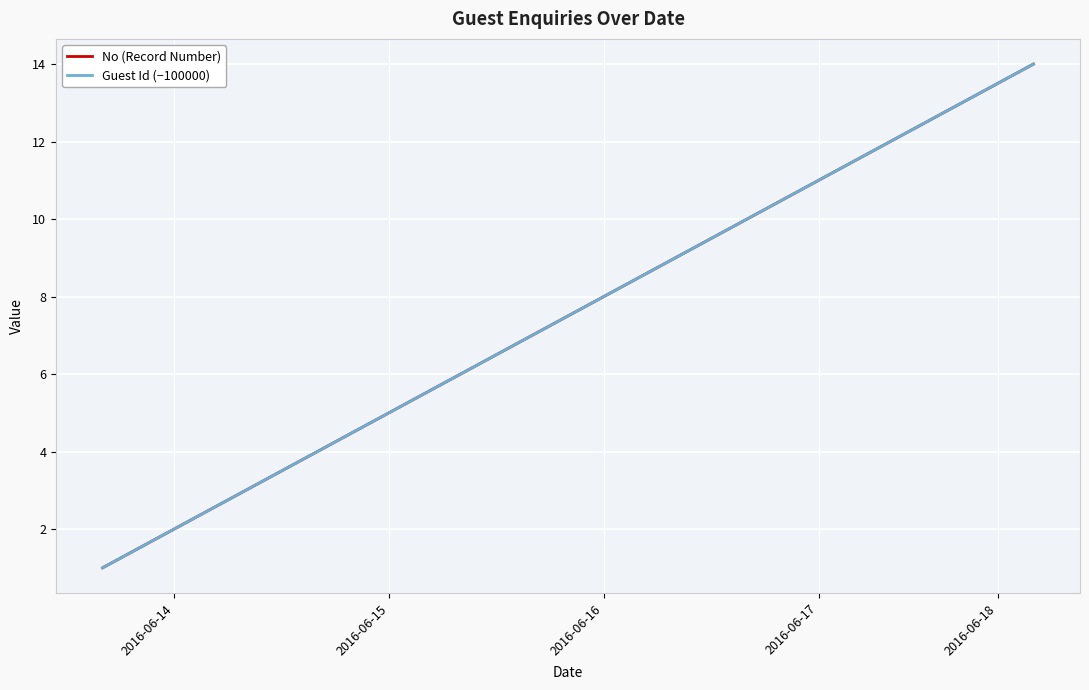

Does the chart have visible grid lines?

Yes